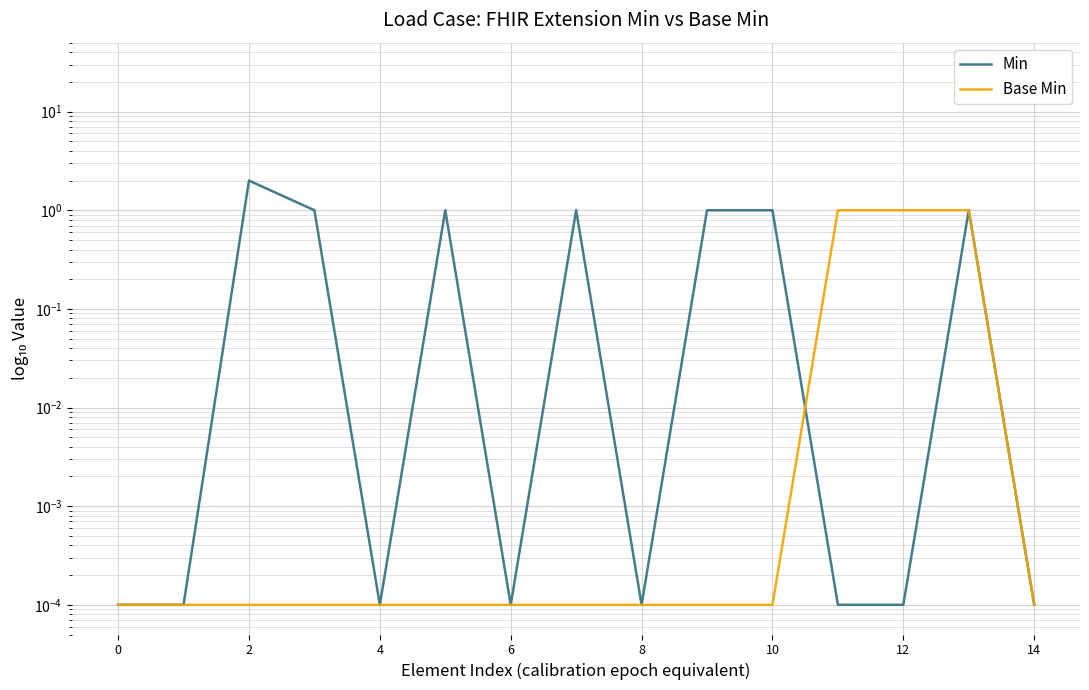

How many times do Min and Base Min cross each other?

1